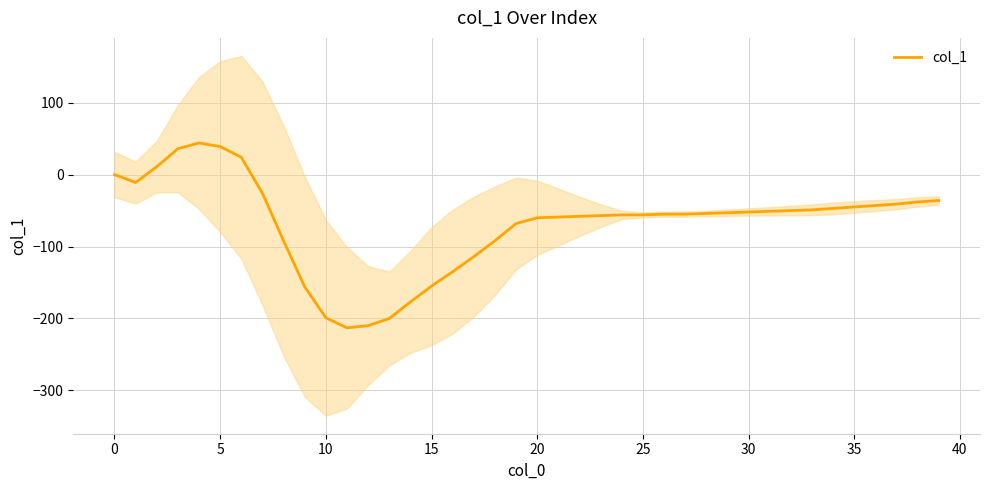

How many points are lower than both their immediate neighbors (excluding endpoints)?

2